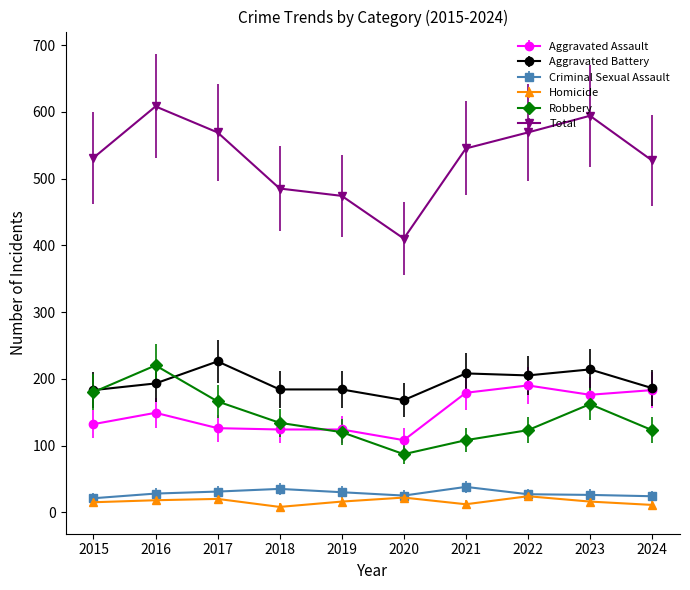

What is the value of the Homicide point at the 3rd from the left?

20